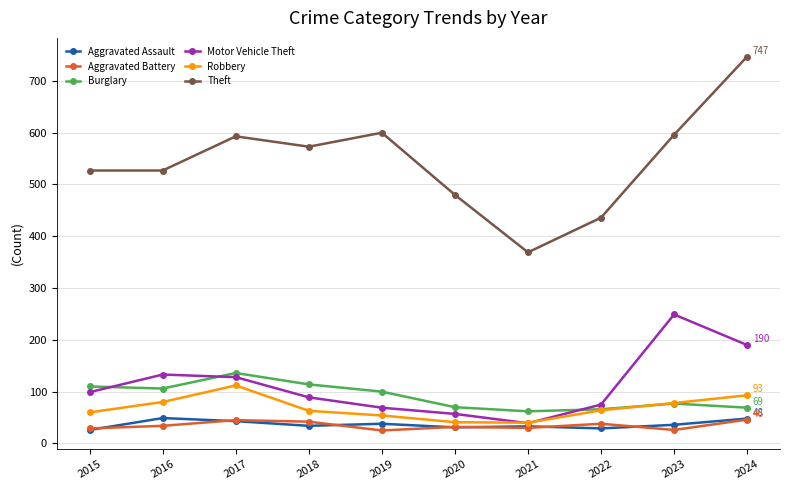

Which series changed the most between 2016 and 2022?

Theft